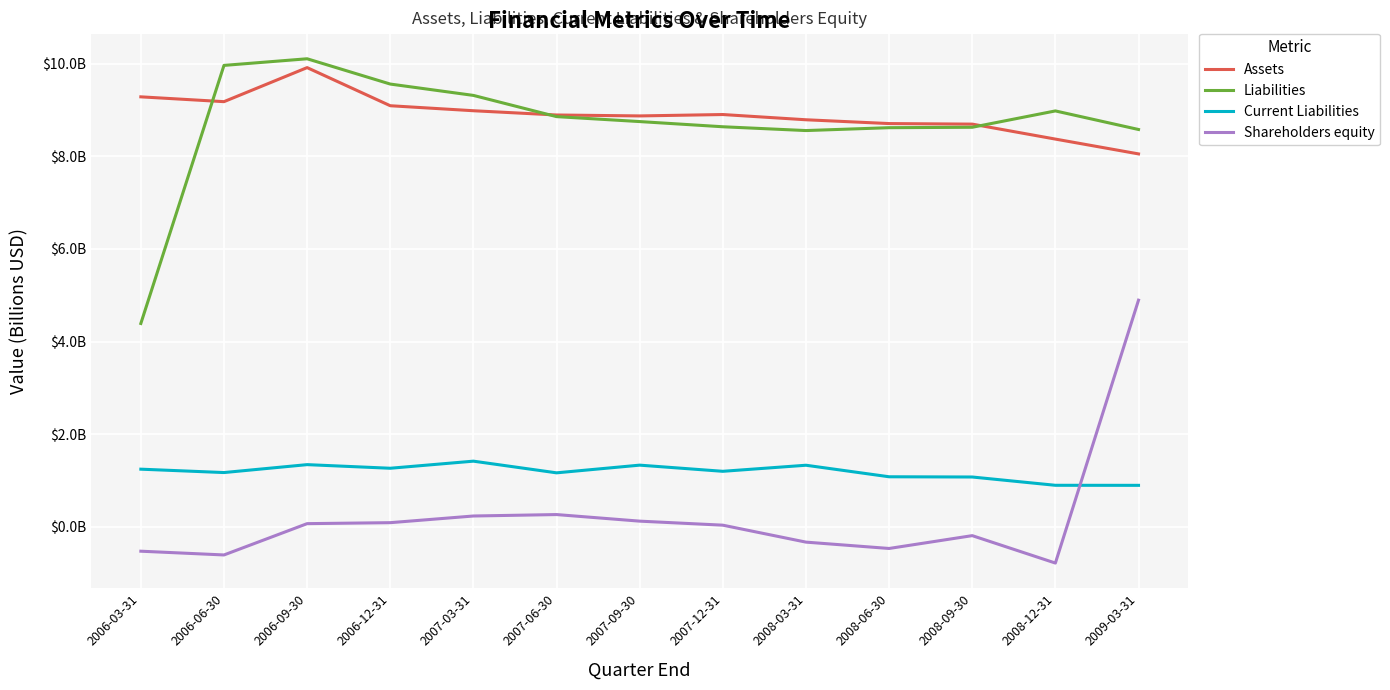

What is the maximum value for Assets?

9.9